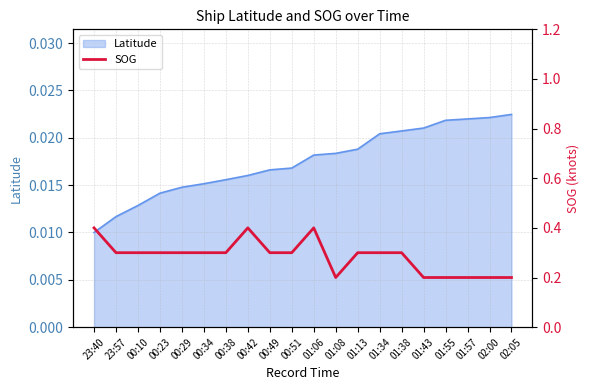

Count the values in the range 0 to 1.

20